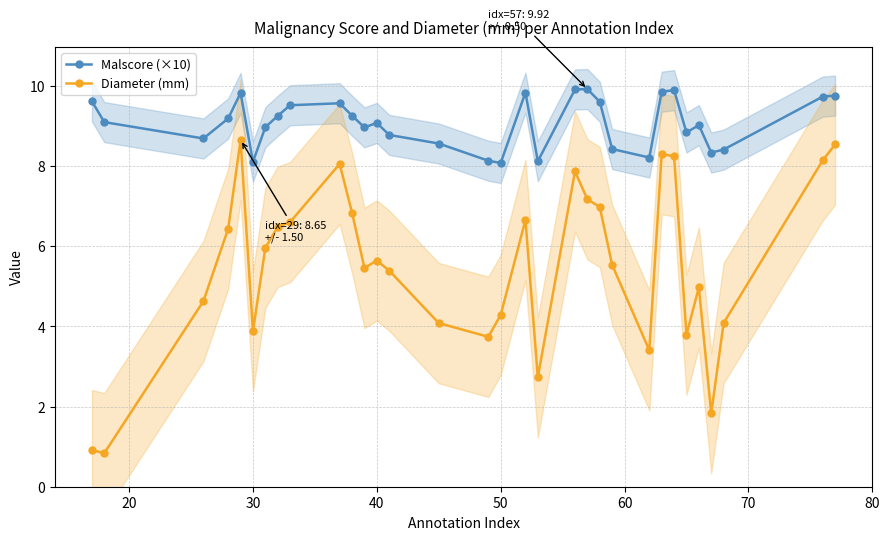

True or false: Malscore (×10) has more than 2 interior local peaks.

True